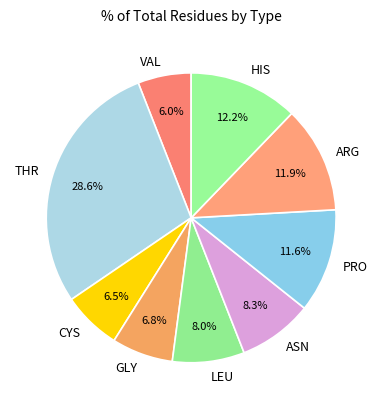

How many slices are in this pie chart?

9